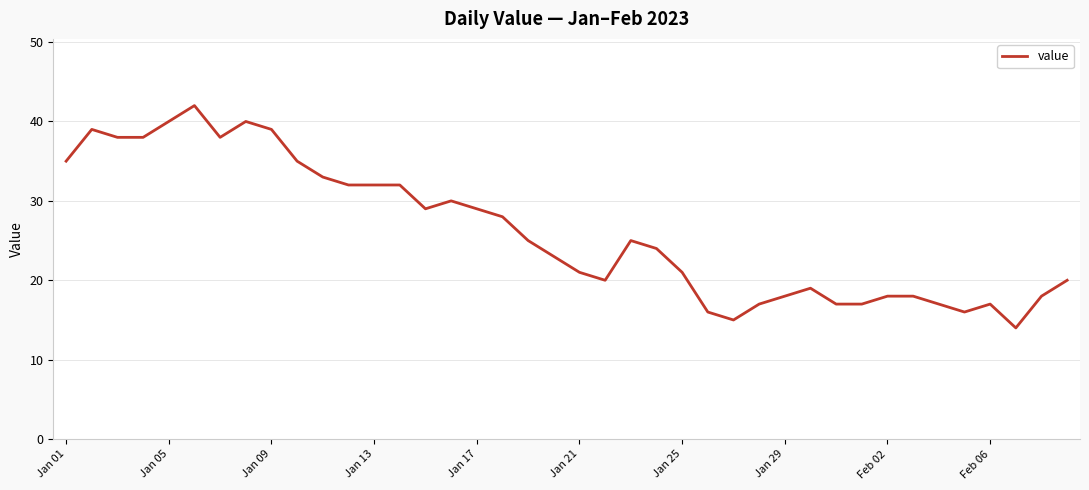

What is the difference between the maximum and minimum values?

28